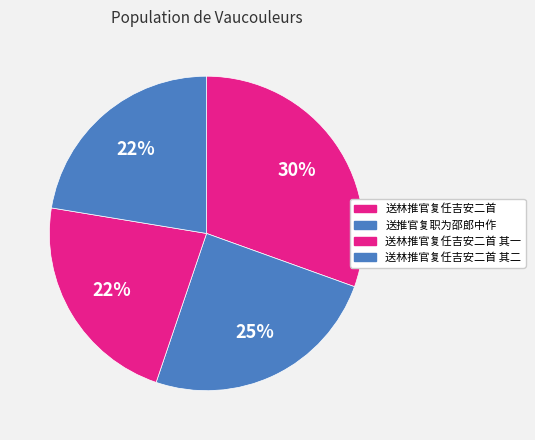

What is the total percentage of 送推官复职为邵郎中作 and 送林推官复任吉安二首 其二?

47.1%